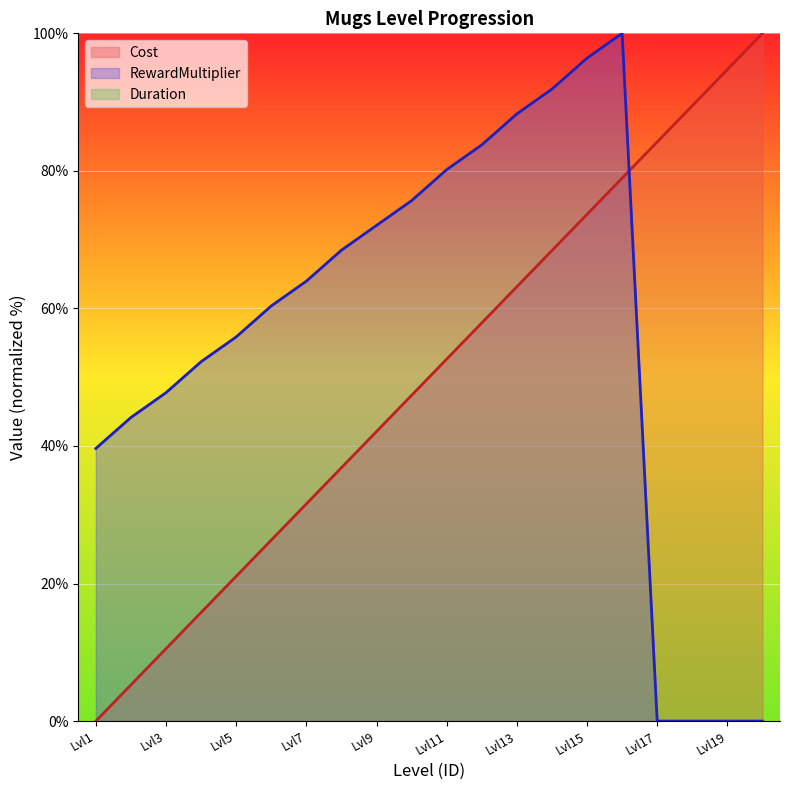

What is the difference between the maximum and minimum values in the Cost series?

100.0